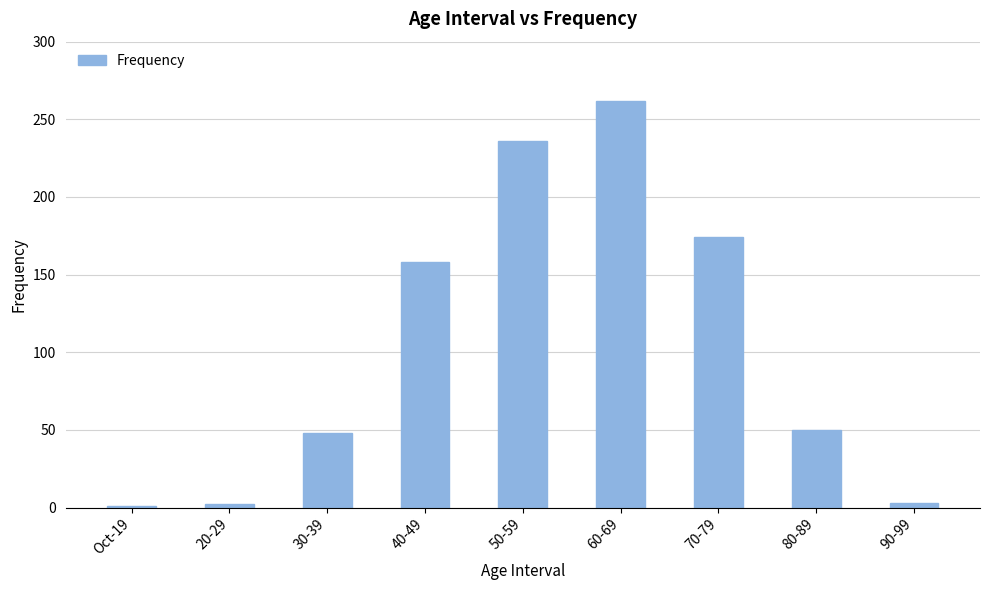

The chart shows a value of 158 at 40-49. True or false?

True